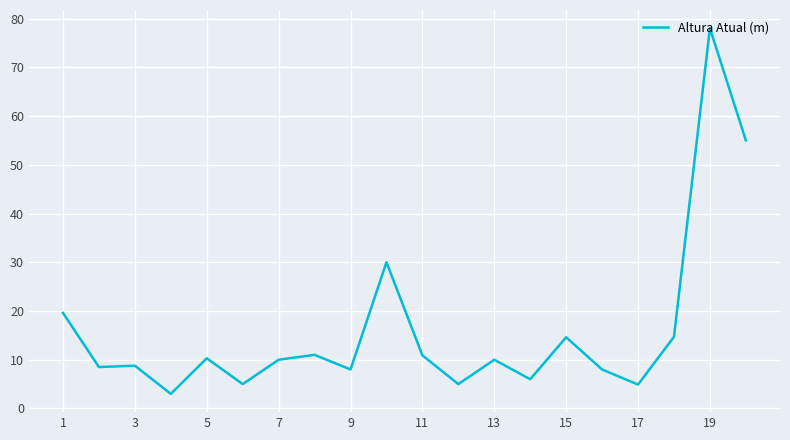

What is the difference between the second highest and second lowest values?

50.1